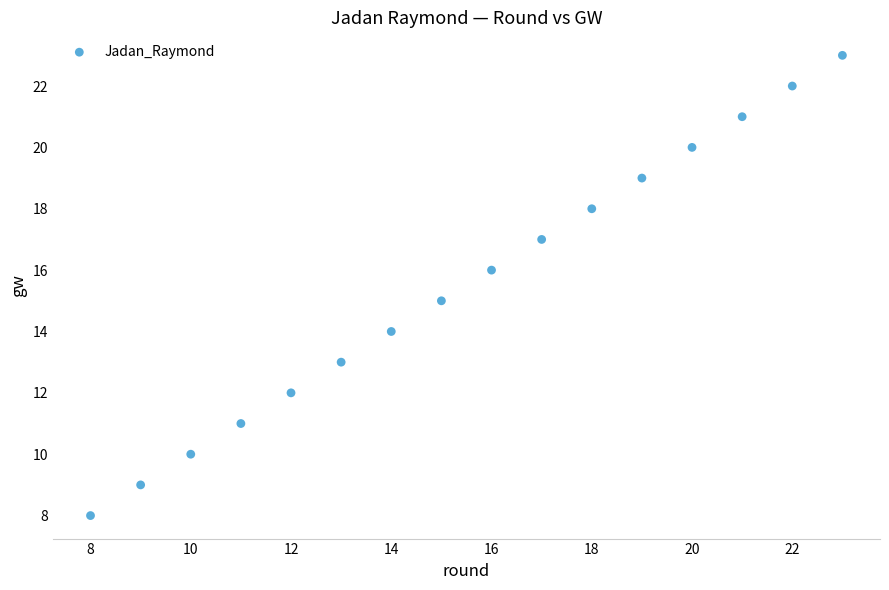

What is the range of X values (max minus min)?

15